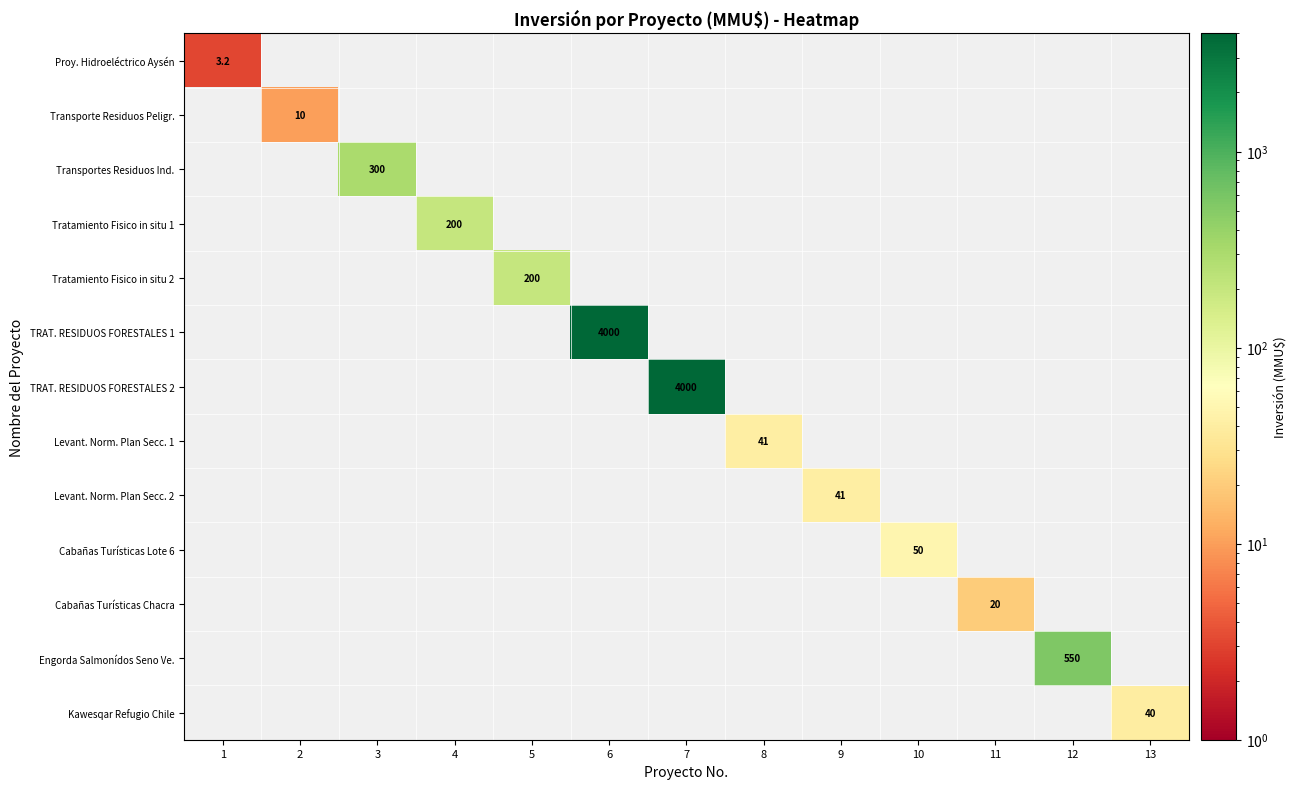

What is the total value across all series at 7?

4000.0